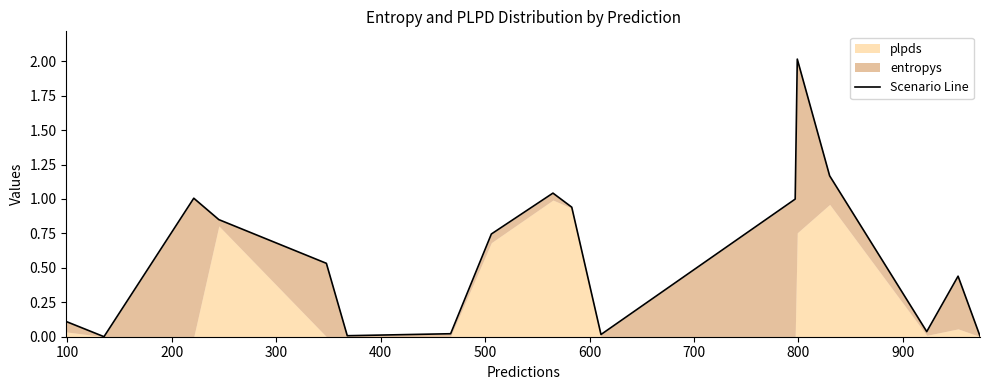

Does the chart display data point markers on the line(s)?

No